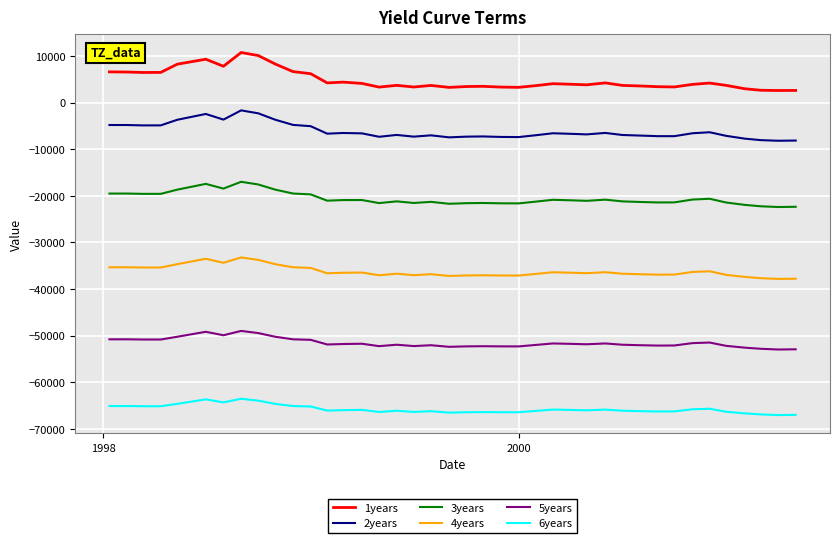

Count the number of categories in the chart.

40